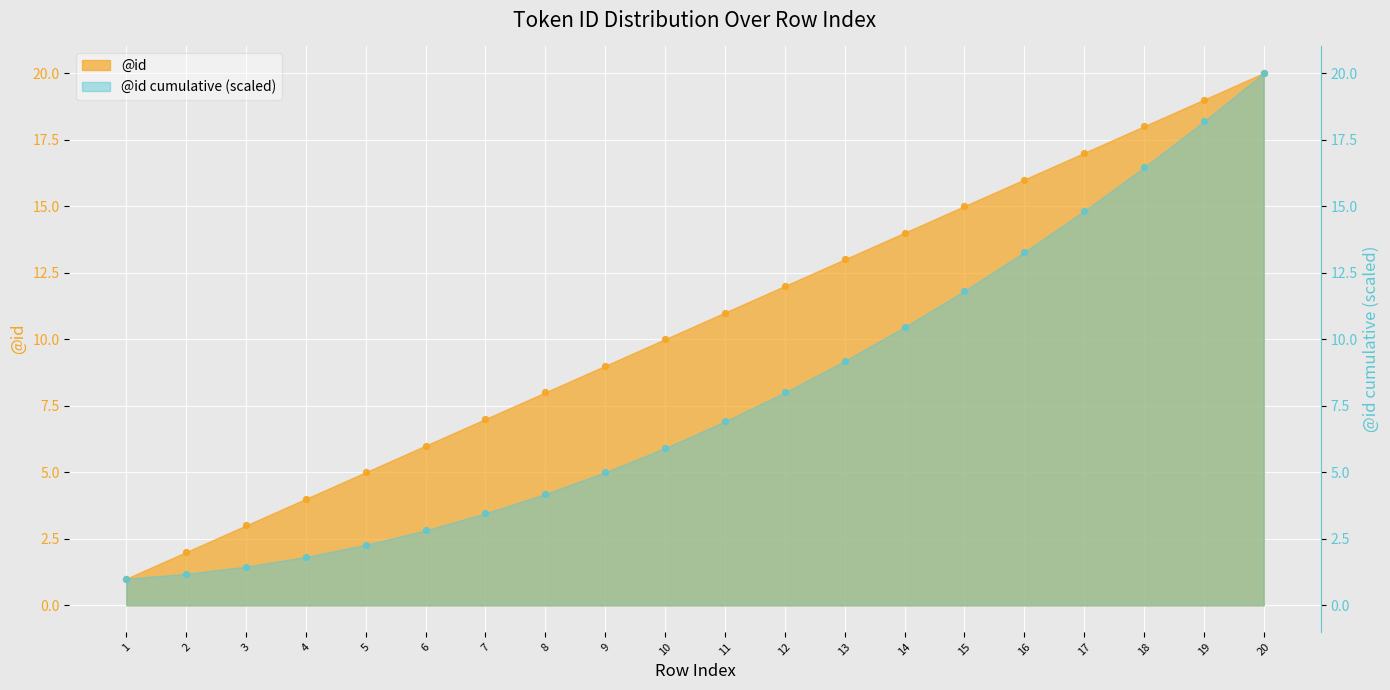

Approximately how many times larger is the value at 14 compared to 5?

2.8